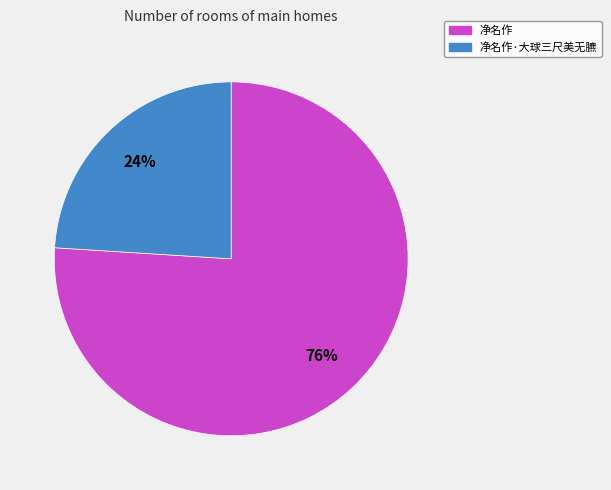

Is there any slice that represents more than half of the pie?

Yes